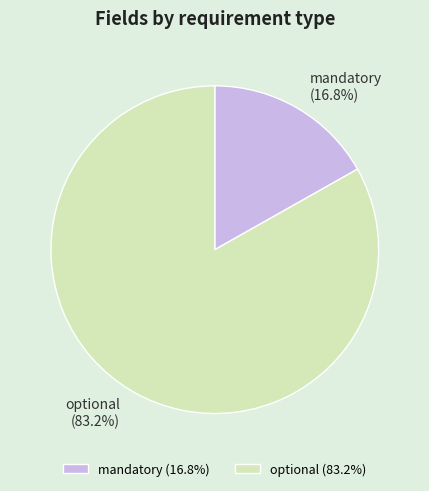

Rank the categories by value from highest to lowest.

optional, mandatory